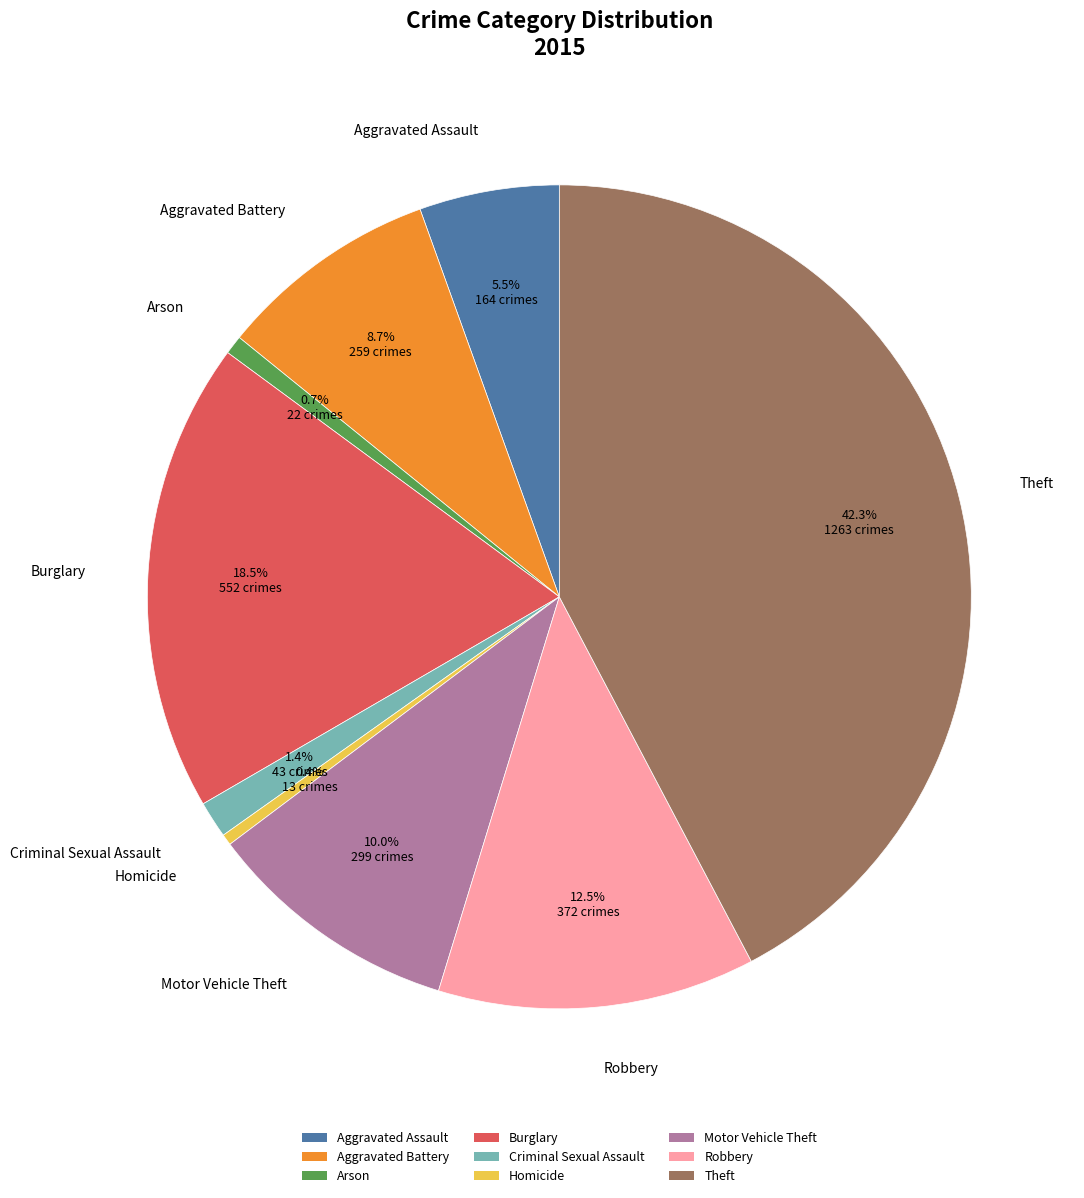

Is there any slice that represents more than half of the pie?

No